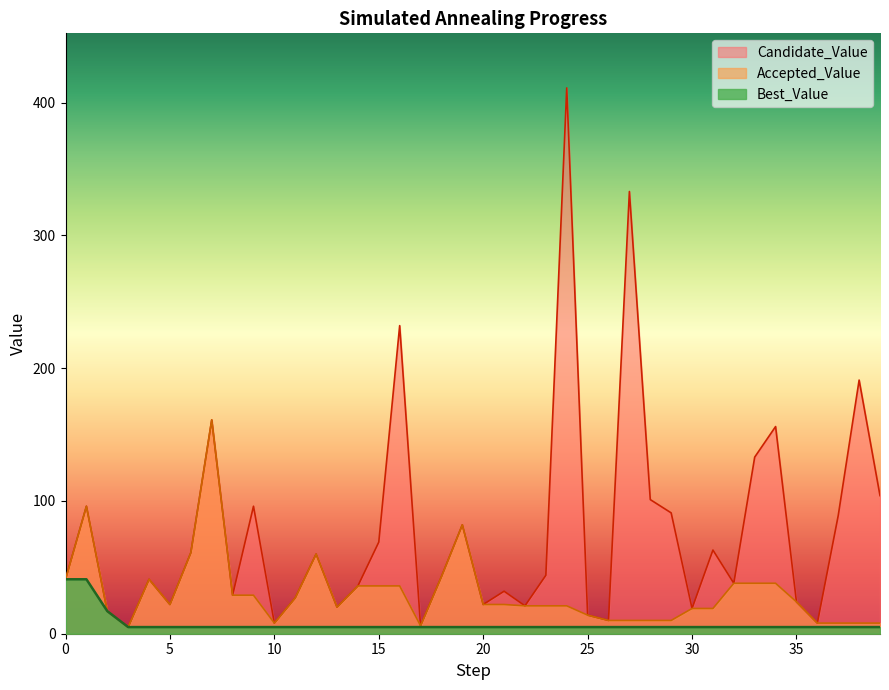

Which has a higher value, 36 or 26?

26